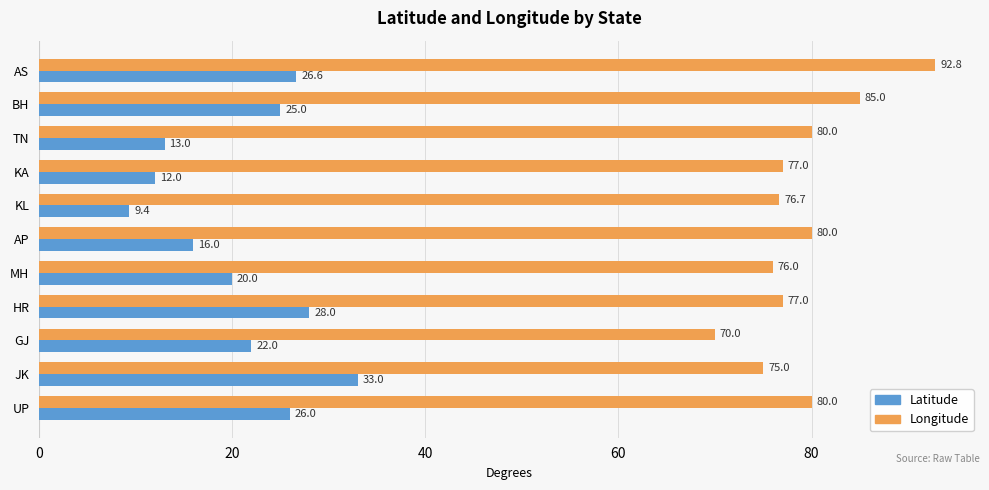

Rank the series by their maximum value, from lowest to highest.

Latitude, Longitude